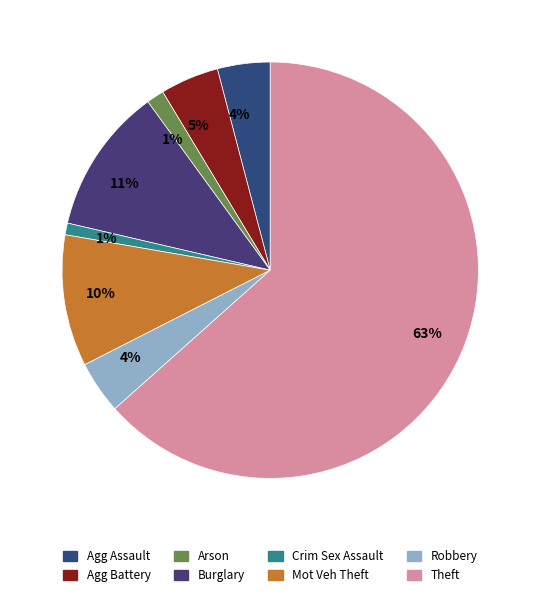

How many segments does this pie chart have?

8